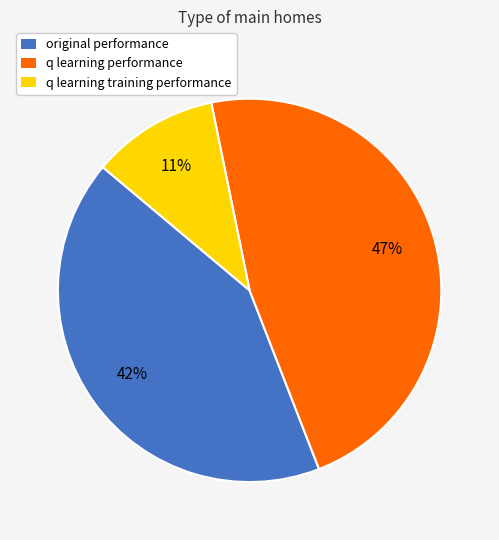

How many slices are in this pie chart?

3